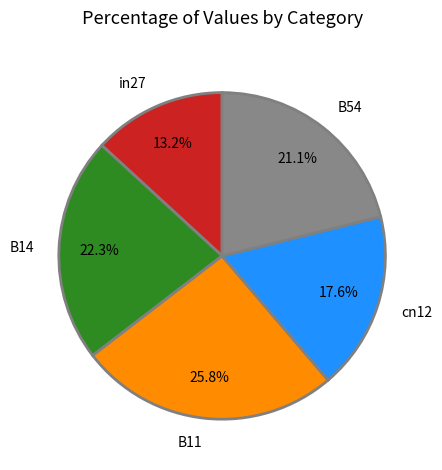

The B14 slice represents 22% of the pie. True or false?

True